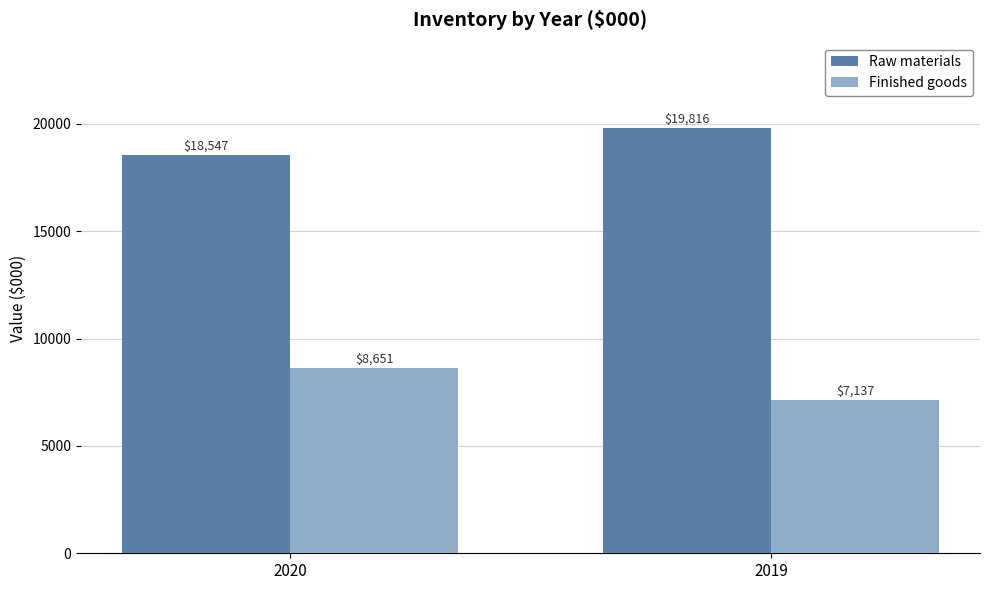

At which category is the sum across all series the highest?

2020